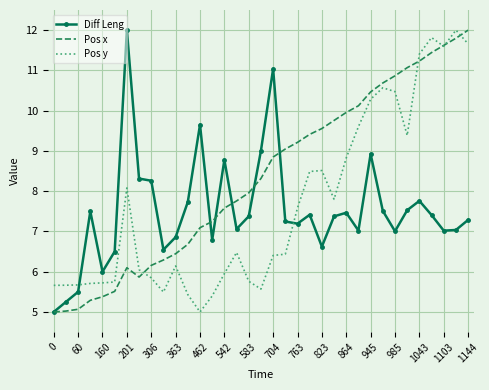

In Pos y, how many points are lower than both neighbors (excluding endpoints)?

6